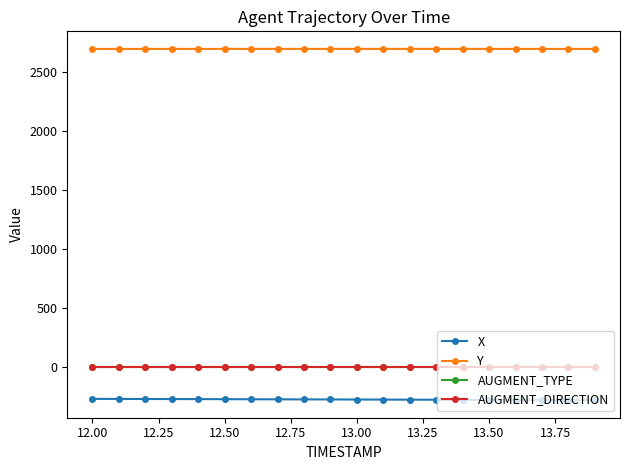

Is this an area chart (filled region under the line)?

No